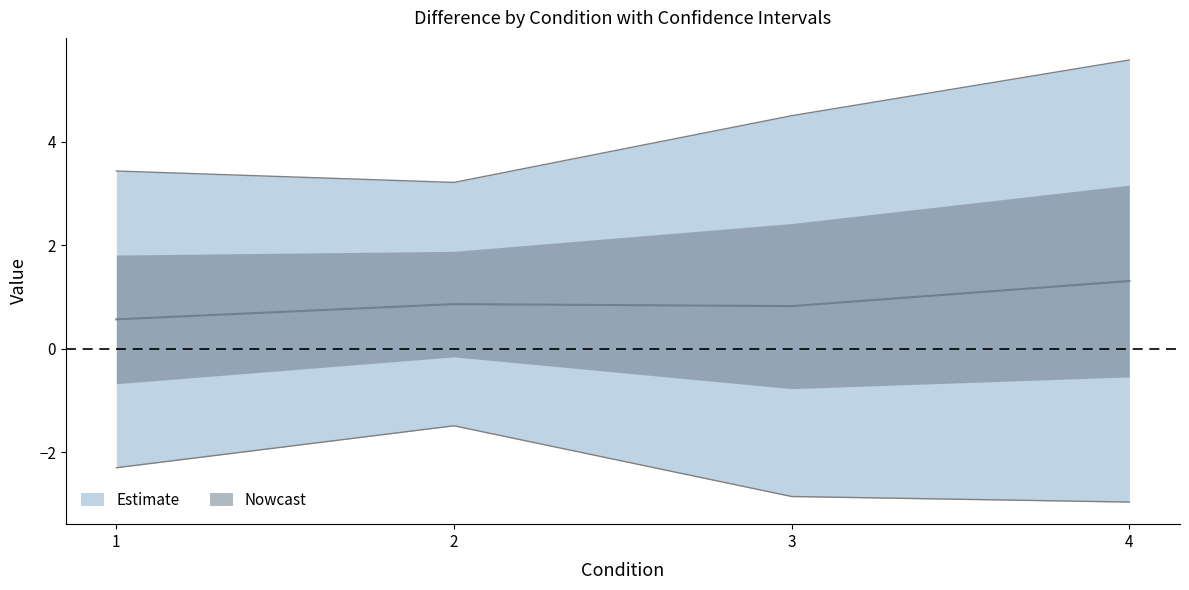

At which category does Difference reach its first local peak?

2